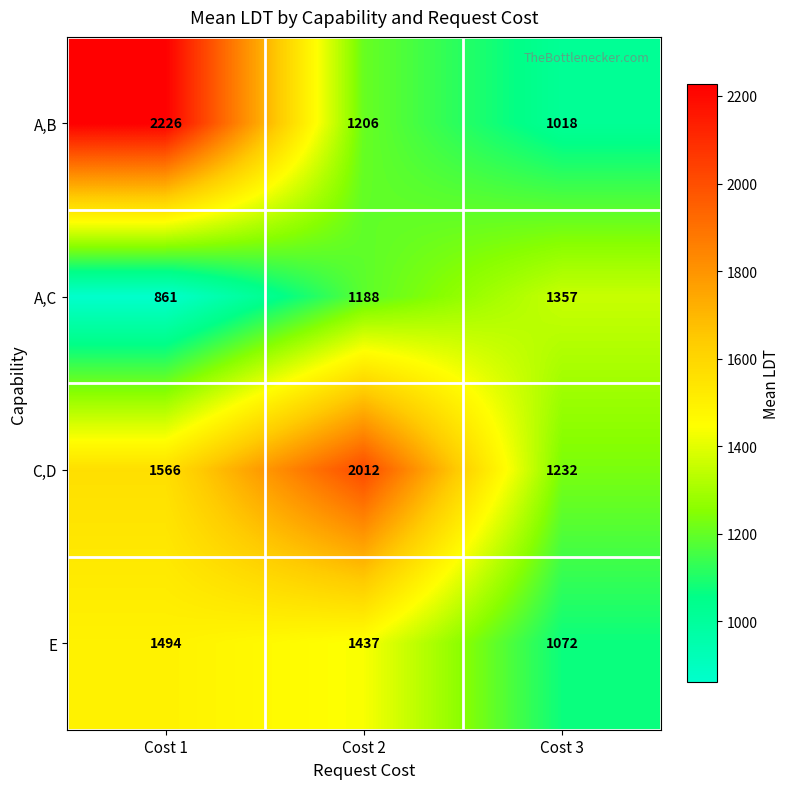

Count the number of data series in this chart.

4